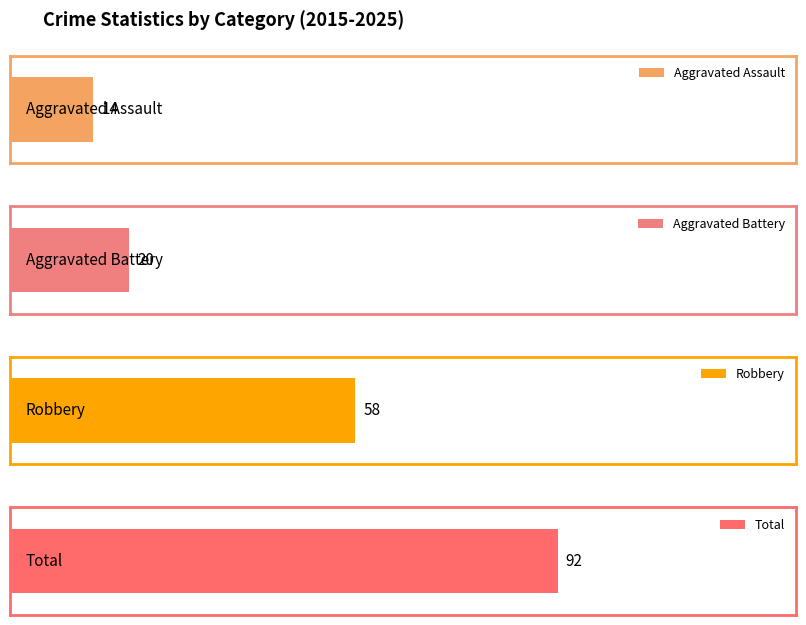

Which series has the largest total across all categories?

Total